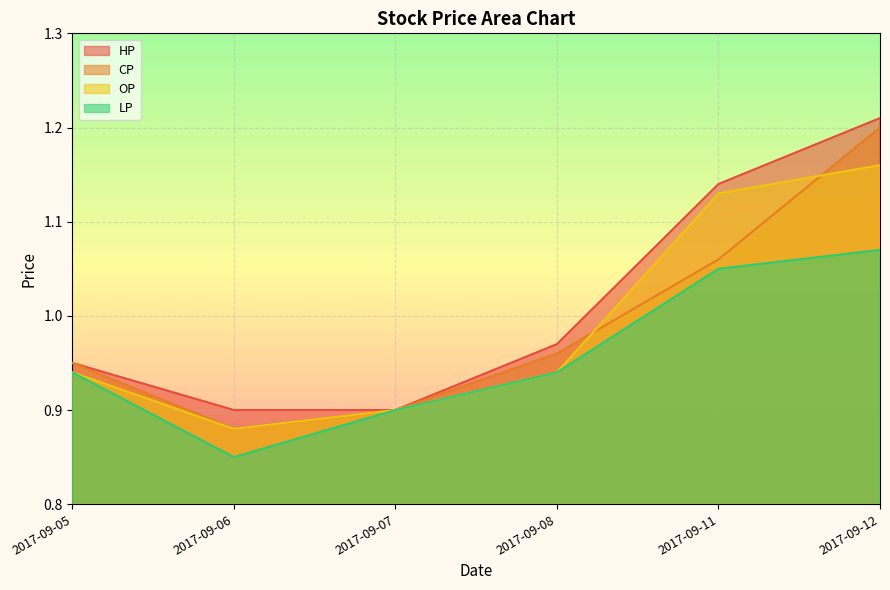

Reading right to left, list all the values displayed in this chart.

HP: 2017-09-12=1.2	2017-09-11=1.1	2017-09-08=1.0	2017-09-07=0.9	2017-09-06=0.9	2017-09-05=0.9
CP: 2017-09-12=1.2	2017-09-11=1.1	2017-09-08=1.0	2017-09-07=0.9	2017-09-06=0.9	2017-09-05=0.9
OP: 2017-09-12=1.2	2017-09-11=1.1	2017-09-08=0.9	2017-09-07=0.9	2017-09-06=0.9	2017-09-05=0.9
LP: 2017-09-12=1.1	2017-09-11=1.1	2017-09-08=0.9	2017-09-07=0.9	2017-09-06=0.8	2017-09-05=0.9